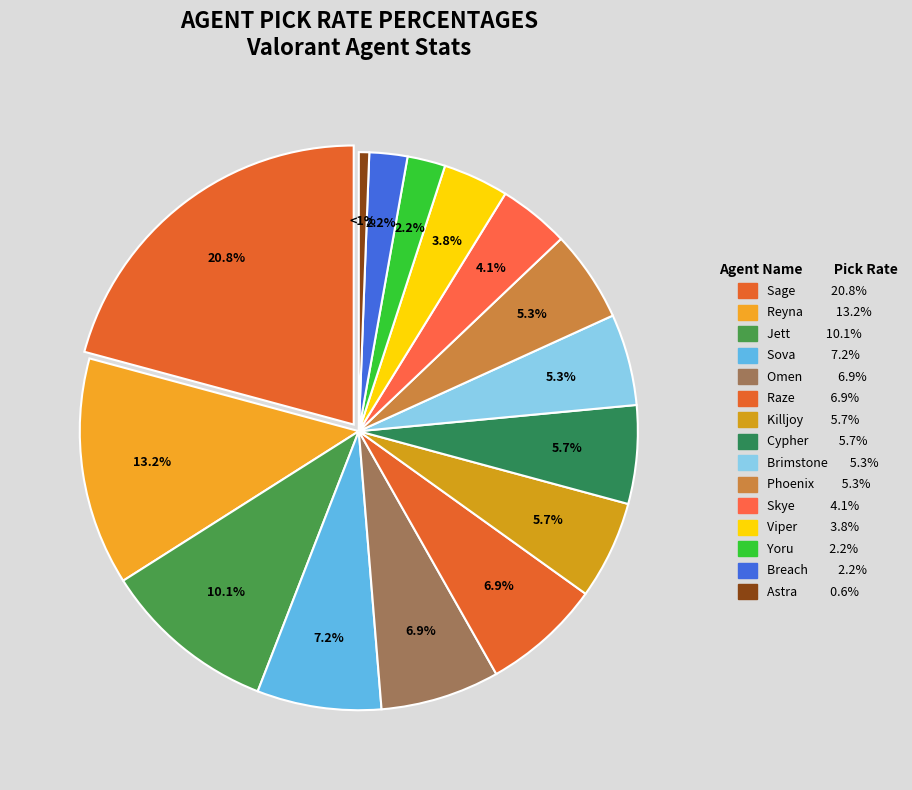

Count the number of slices in the pie.

15